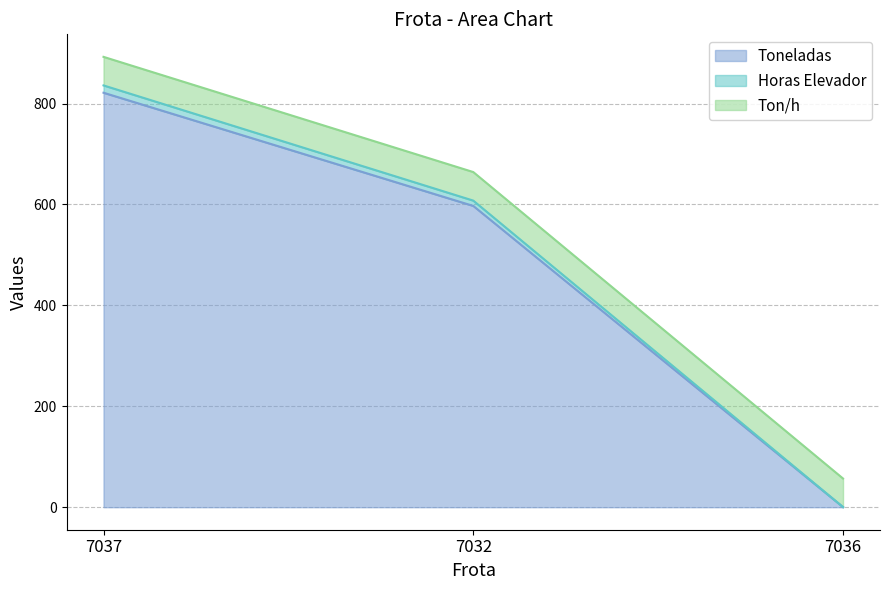

True or false: Toneladas has a value of 597.1 at 7032.

True